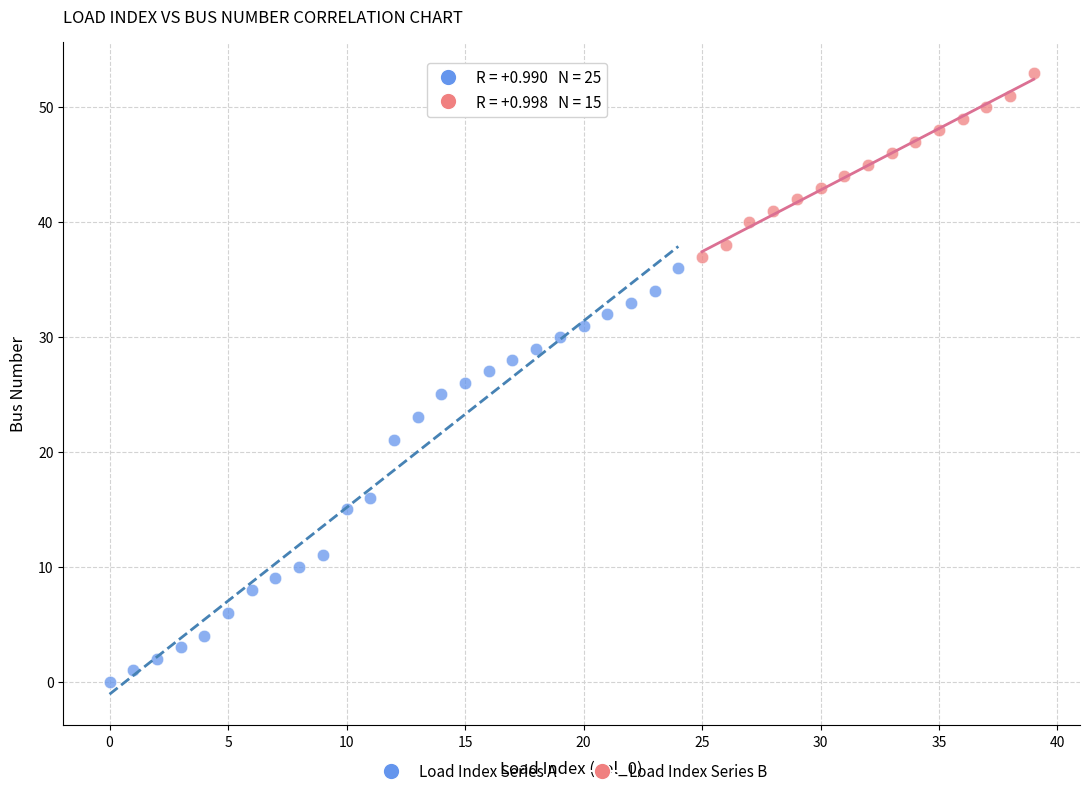

What are all the series names shown in the legend?

Load Index Series A, Load Index Series B